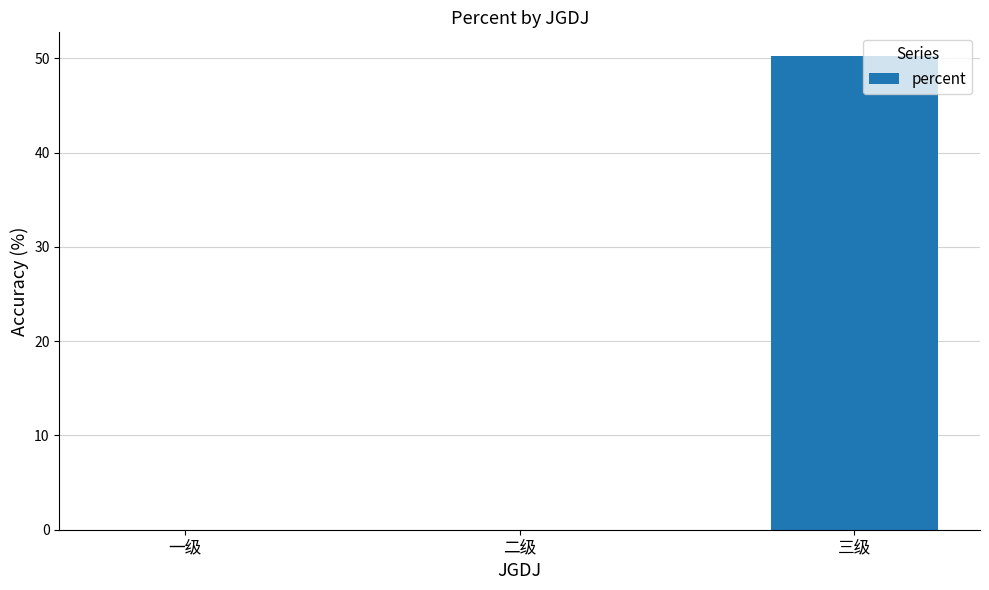

Which has a higher value, 三级 or 一级?

三级